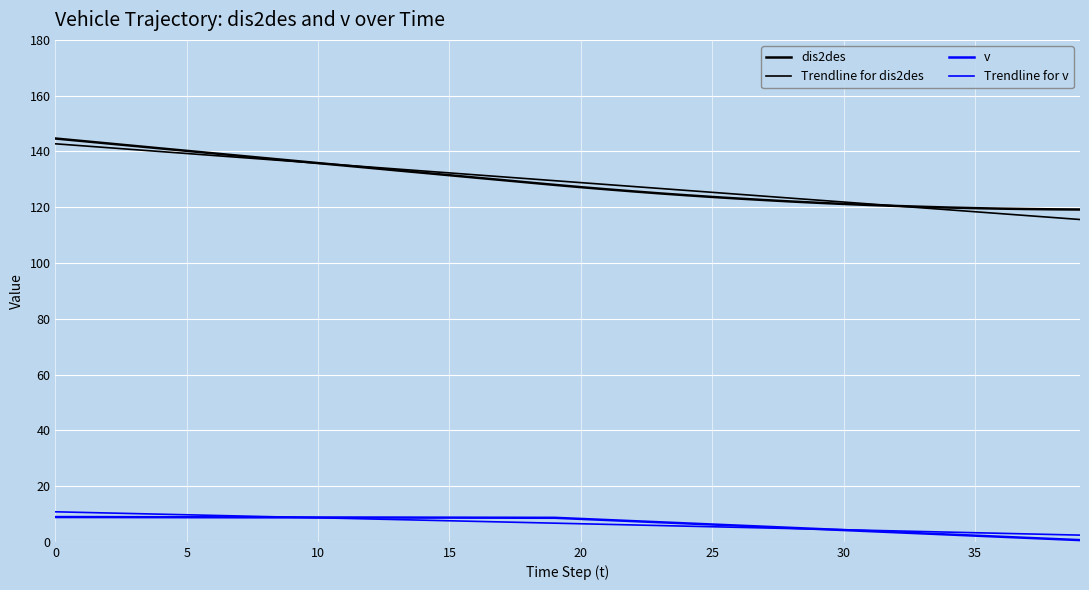

Does the chart have visible grid lines?

Yes